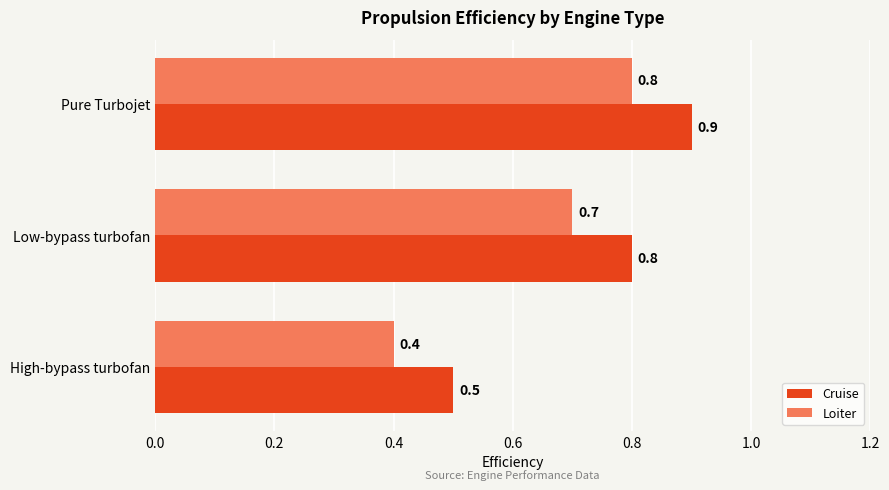

What is the smallest value displayed?

0.4